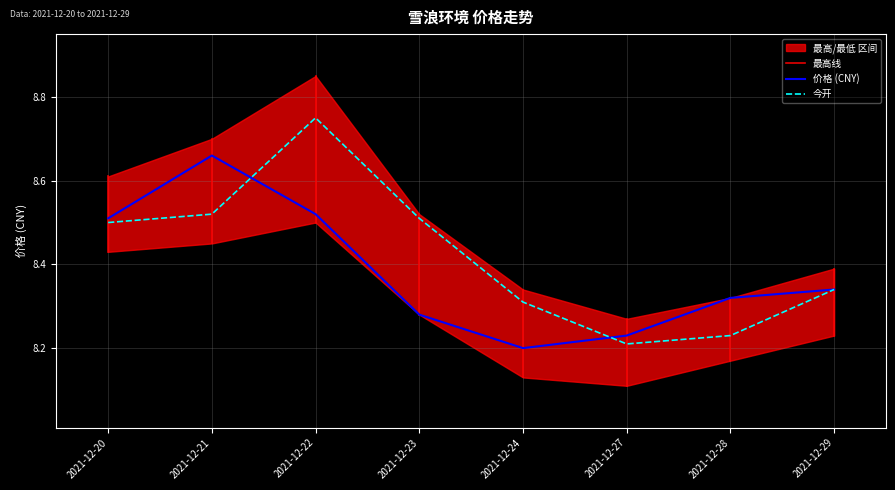

Reading right to left, transcribe all the data shown in this chart.

价格: 2021-12-29=8.3	2021-12-28=8.3	2021-12-27=8.2	2021-12-24=8.2	2021-12-23=8.3	2021-12-22=8.5	2021-12-21=8.7	2021-12-20=8.5
今开: 2021-12-29=8.3	2021-12-28=8.2	2021-12-27=8.2	2021-12-24=8.3	2021-12-23=8.5	2021-12-22=8.8	2021-12-21=8.5	2021-12-20=8.5